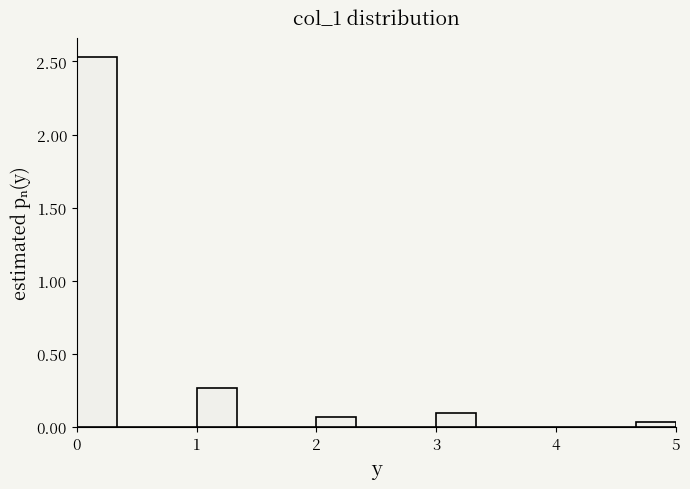

Around what value on the x-axis is the tallest bar? Give the approximate position of its centre, as read against the axis.

0.2